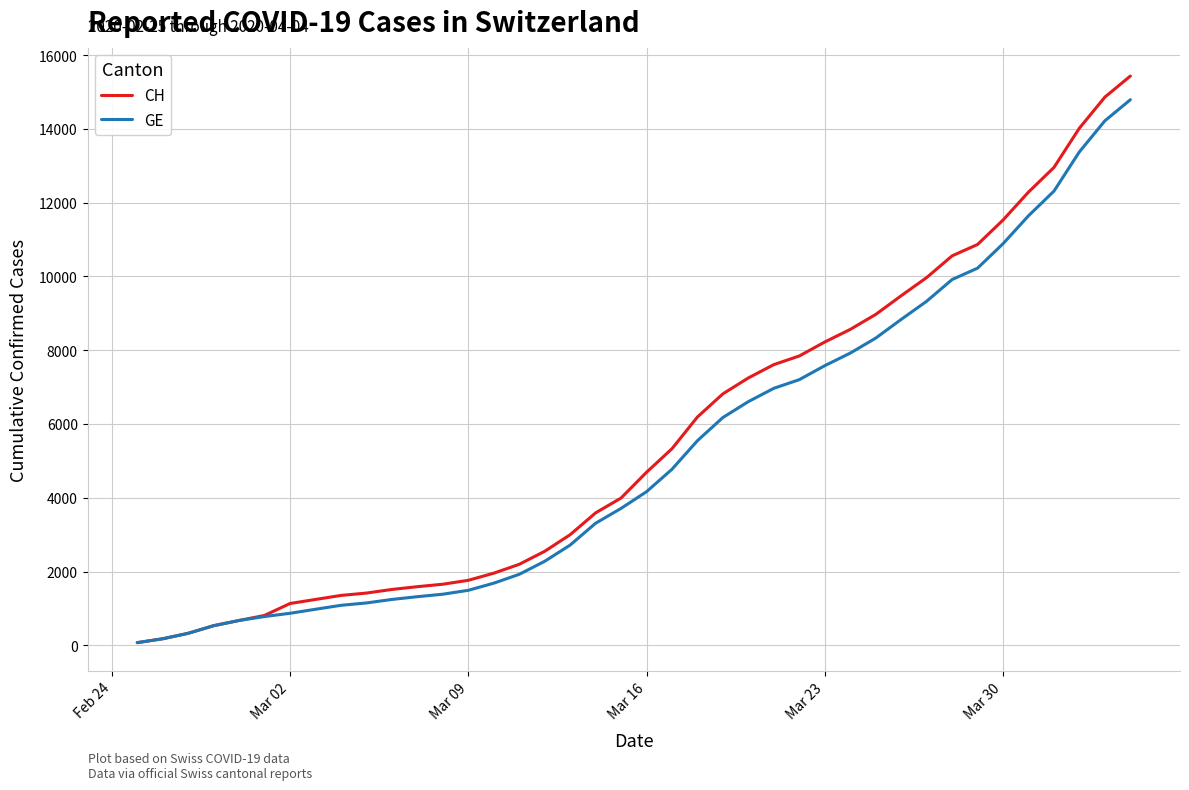

What is the maximum value shown in the chart?

15433